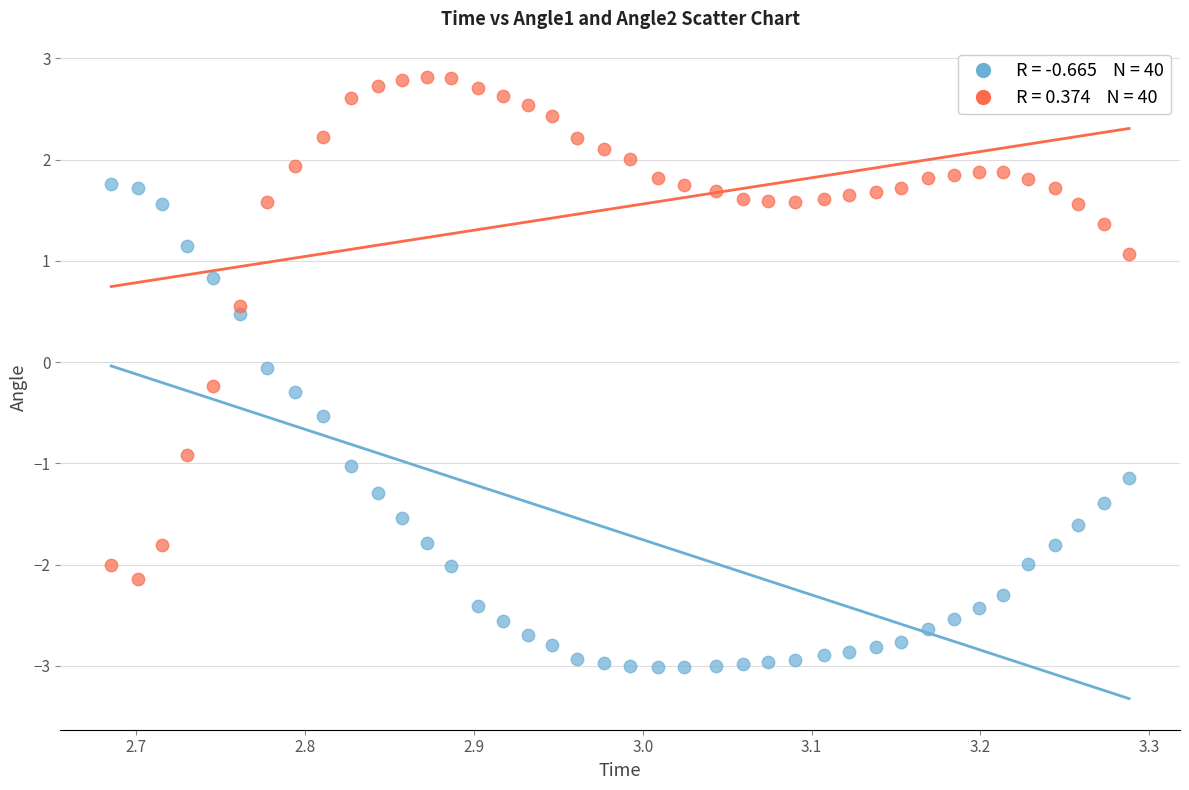

Across all data points, what is the range of X values (max minus min)?

0.6